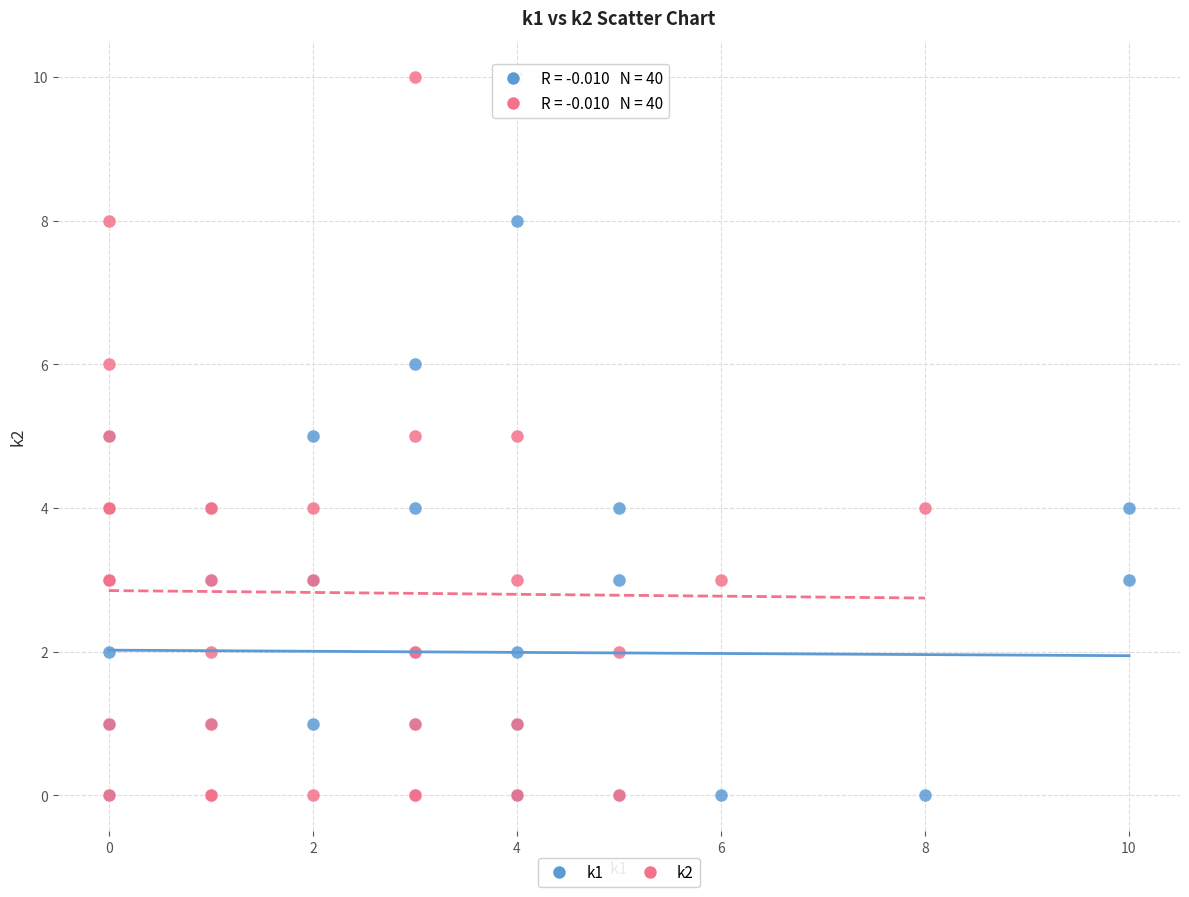

Which series has the largest Y range (max minus min)?

k2